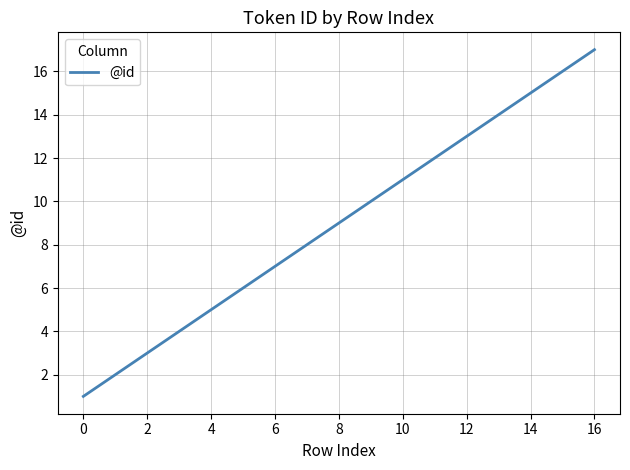

What is the difference between the maximum and minimum values?

16